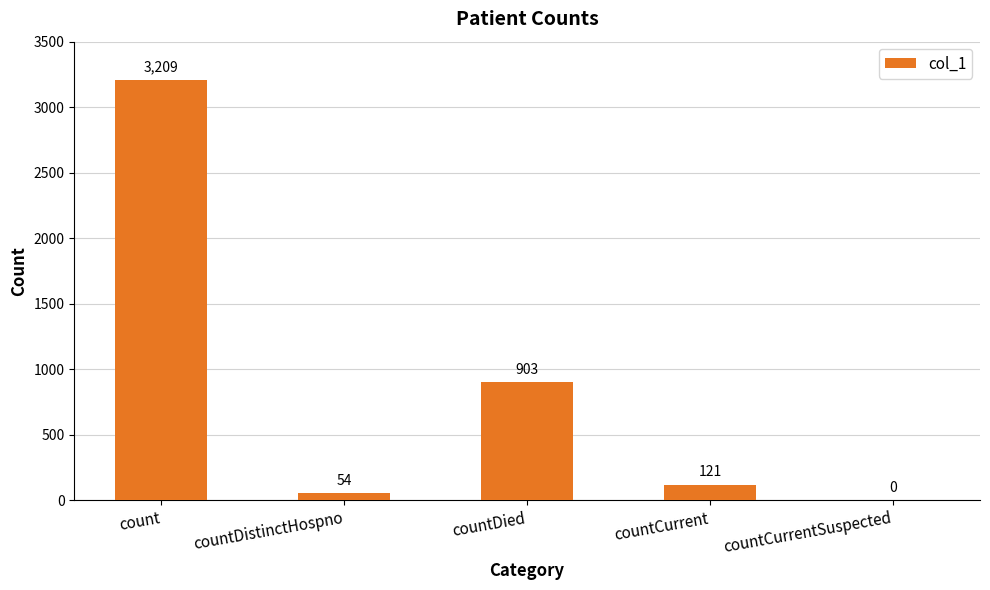

What is the sum of the values at countCurrent and countDied?

1024